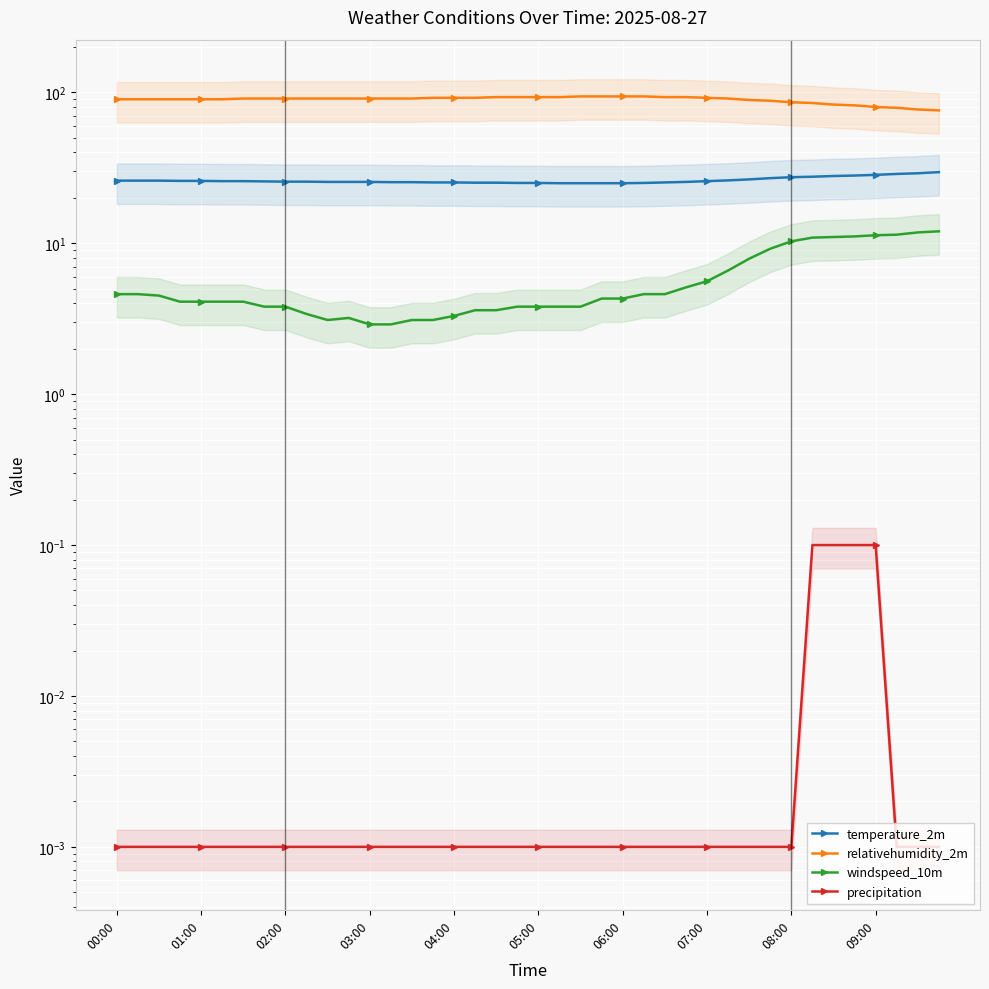

Read the relativehumidity_2m value at 19.

93.0